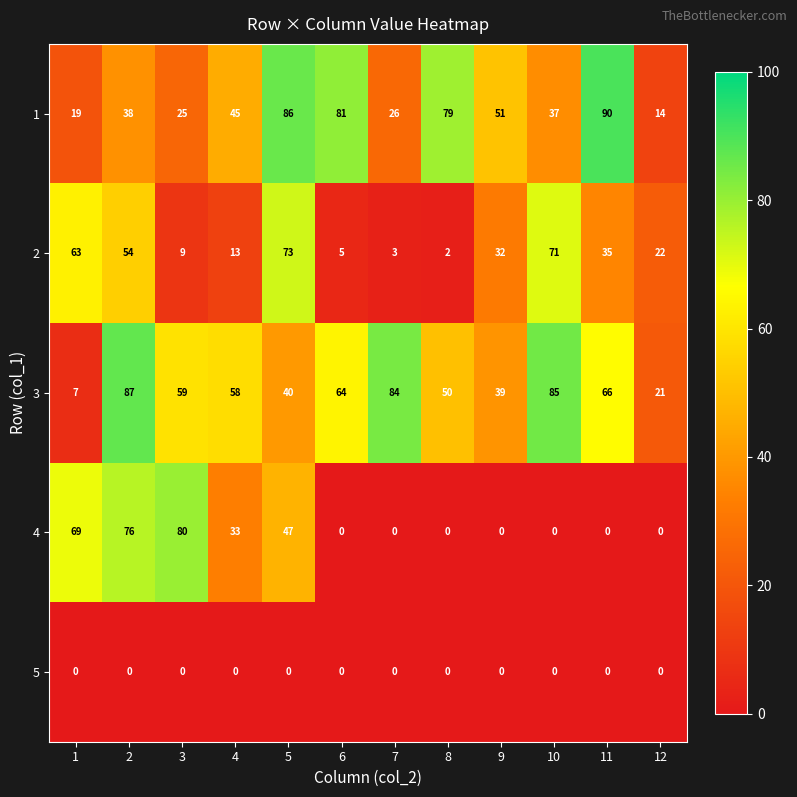

How many data points does each series have?

12